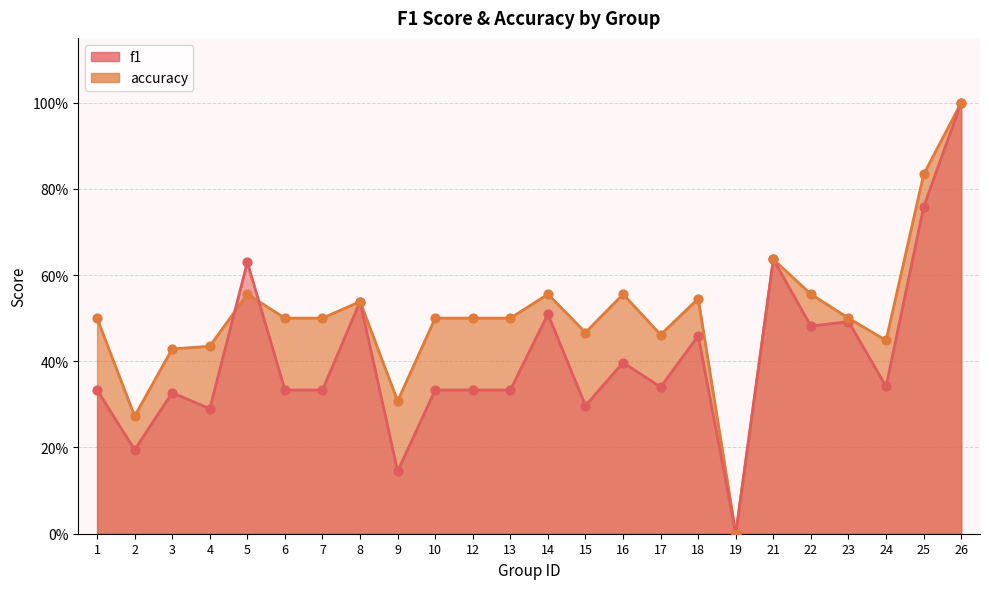

Is the value of accuracy at 22 greater than the value of f1 at 7?

Yes